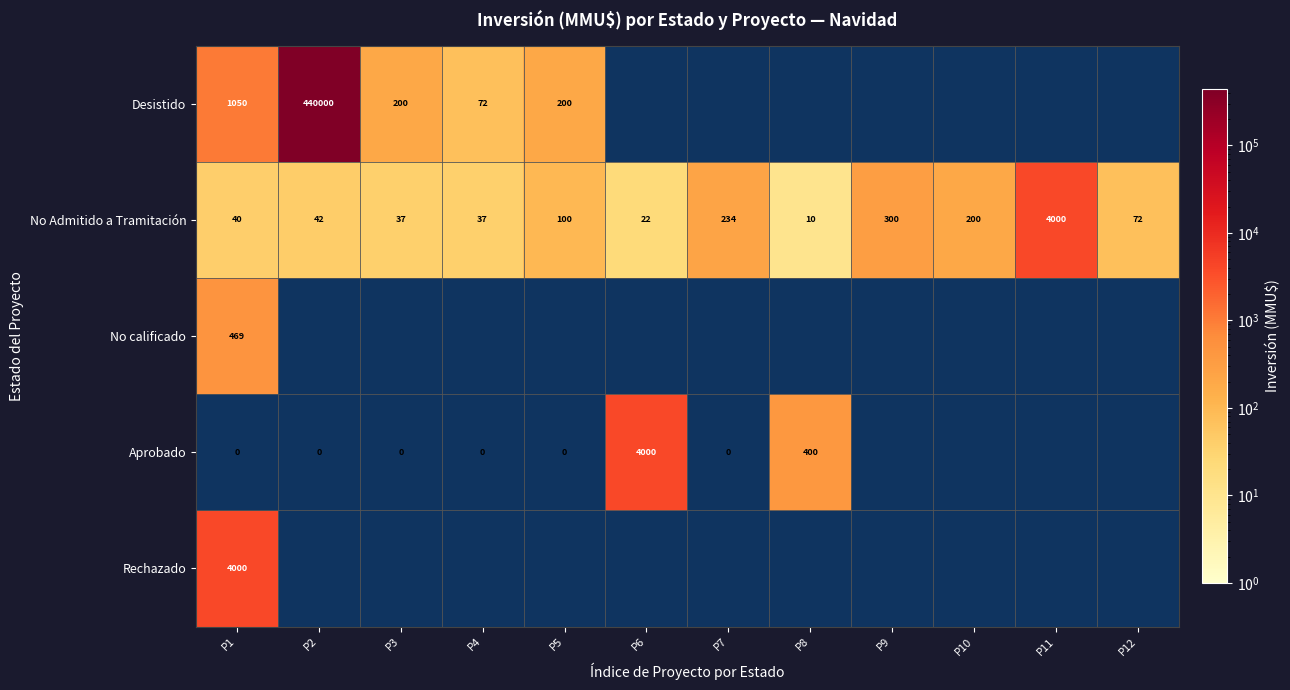

The value of Desistido at P2 is 440000. True or false?

True